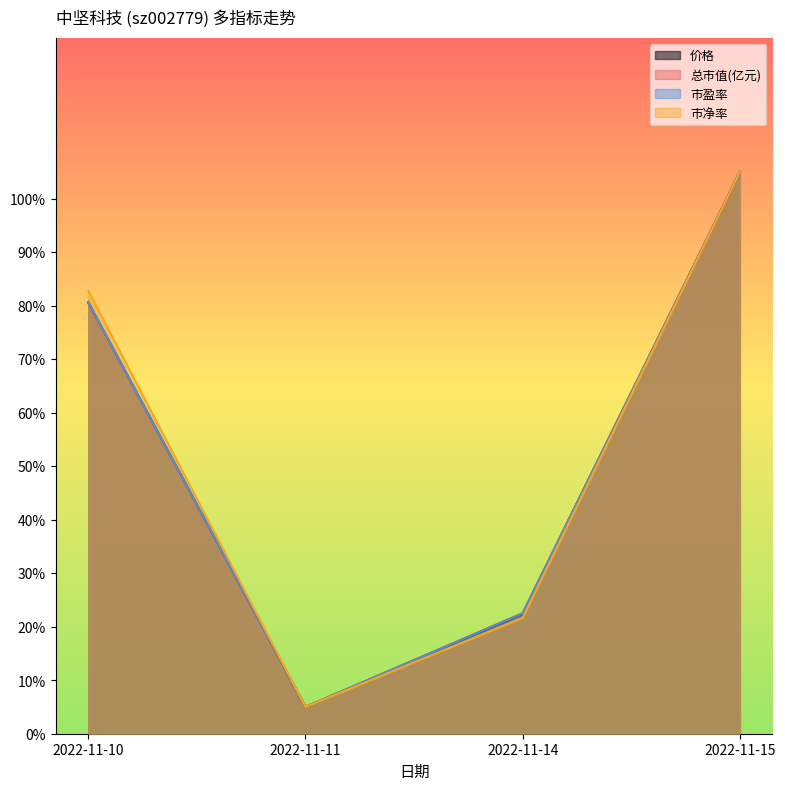

Reading left to right, list all the values displayed in this chart.

价格: 2022-11-10=80.6	2022-11-11=5.0	2022-11-14=22.4	2022-11-15=105.0
总市值(亿元): 2022-11-10=80.4	2022-11-11=5.0	2022-11-14=22.5	2022-11-15=105.0
市盈率: 2022-11-10=80.7	2022-11-11=5.0	2022-11-14=22.5	2022-11-15=105.0
市净率: 2022-11-10=82.8	2022-11-11=5.0	2022-11-14=21.7	2022-11-15=105.0